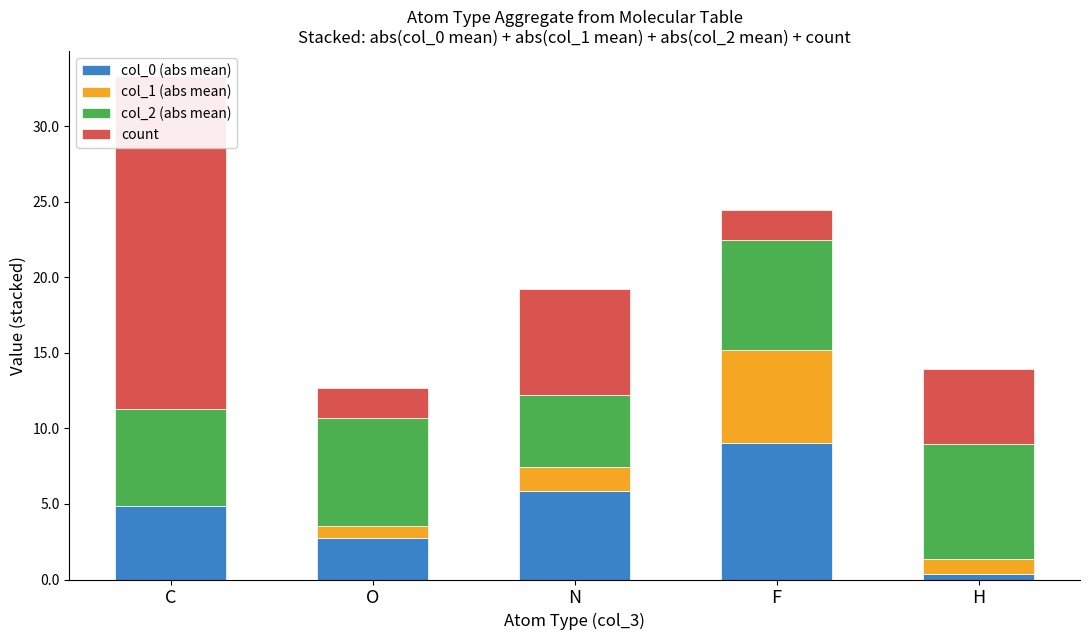

The col_1 (abs mean) series shows 0.3 at O. True or false?

False